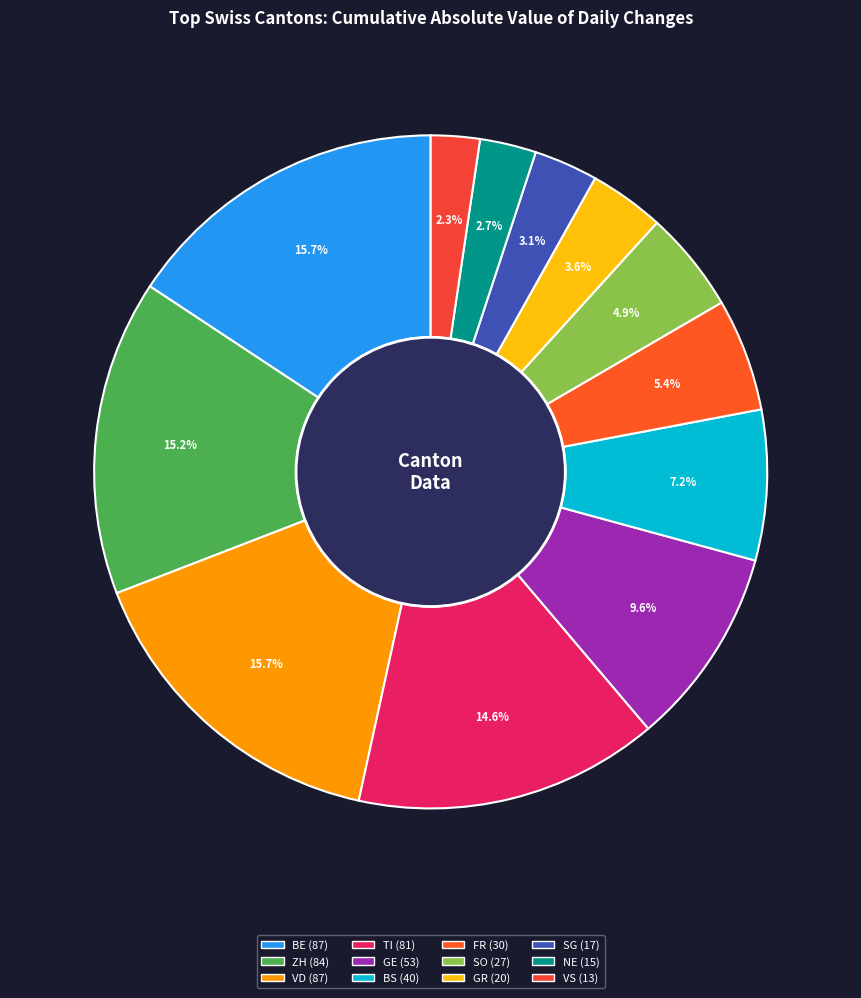

True or false: BE accounts for 27% of the total.

False